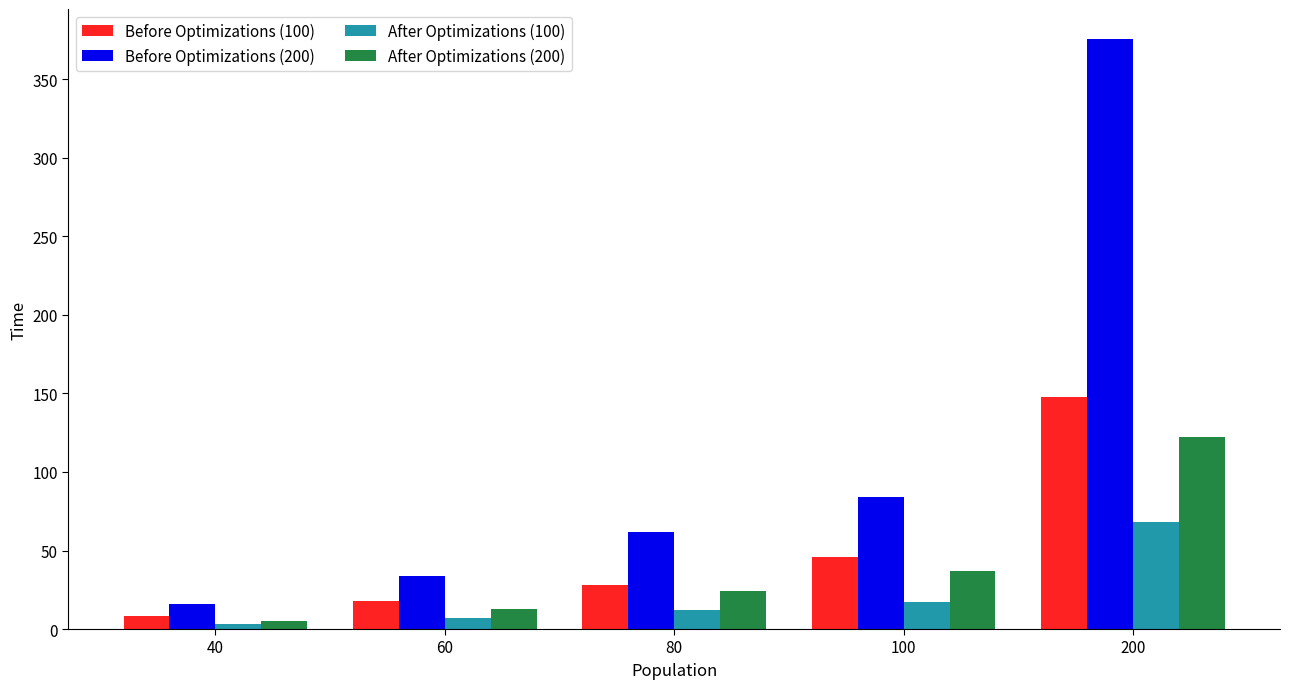

How many distinct data groups are displayed?

4